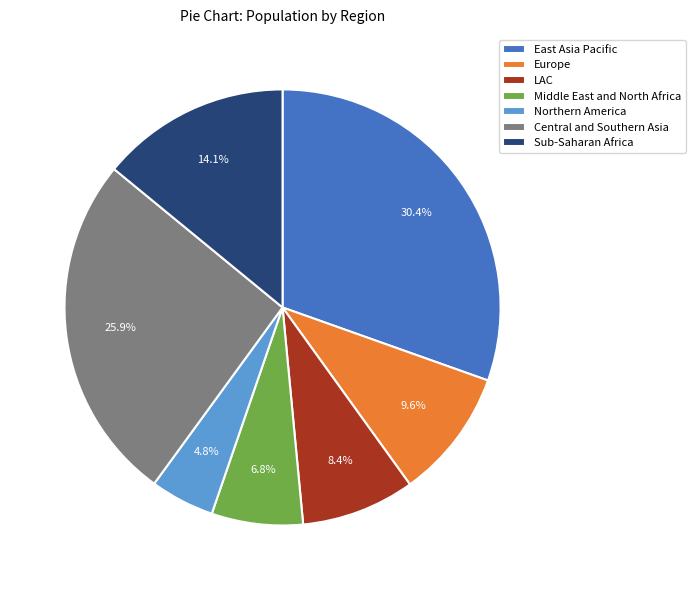

Is Northern America the majority of the pie?

No